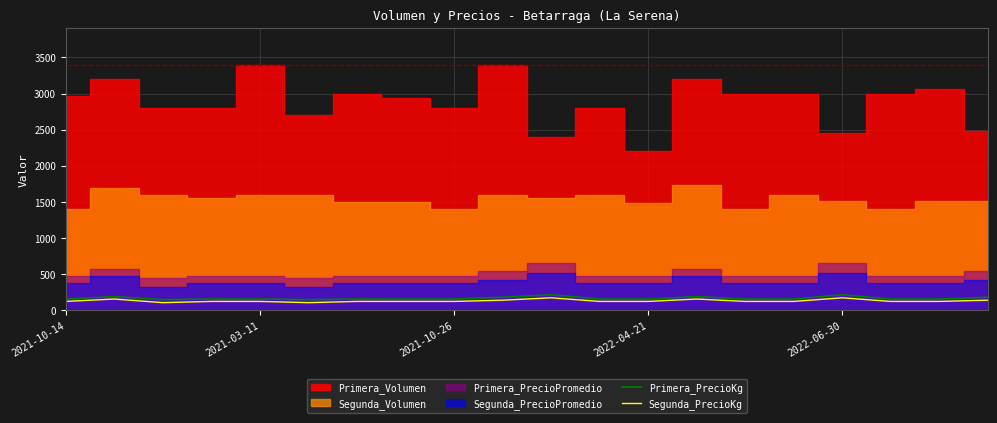

What is the lowest value of the Primera_PrecioKg series?

150